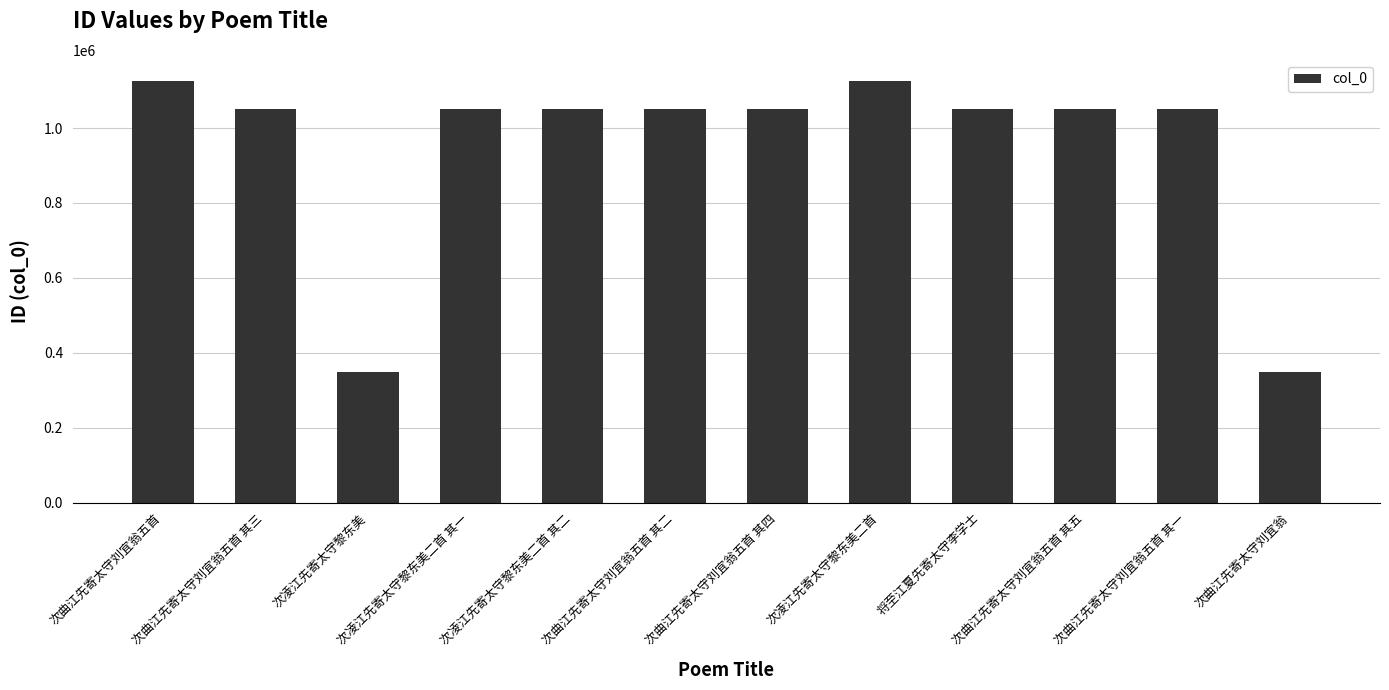

Count the number of data series in this chart.

1